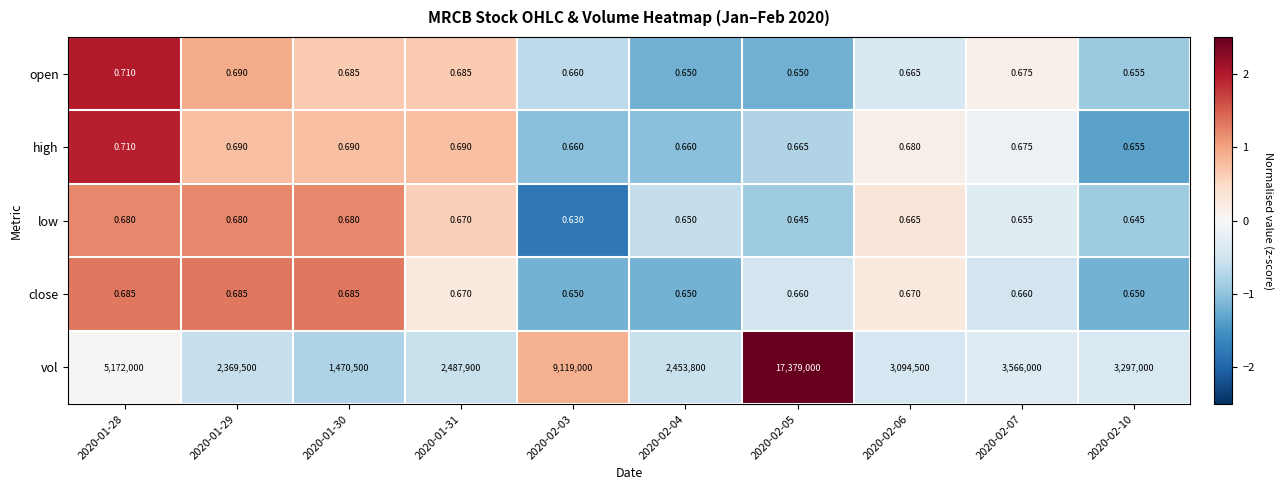

At 2020-02-05, list the series in order from smallest to largest.

low, open, close, high, vol